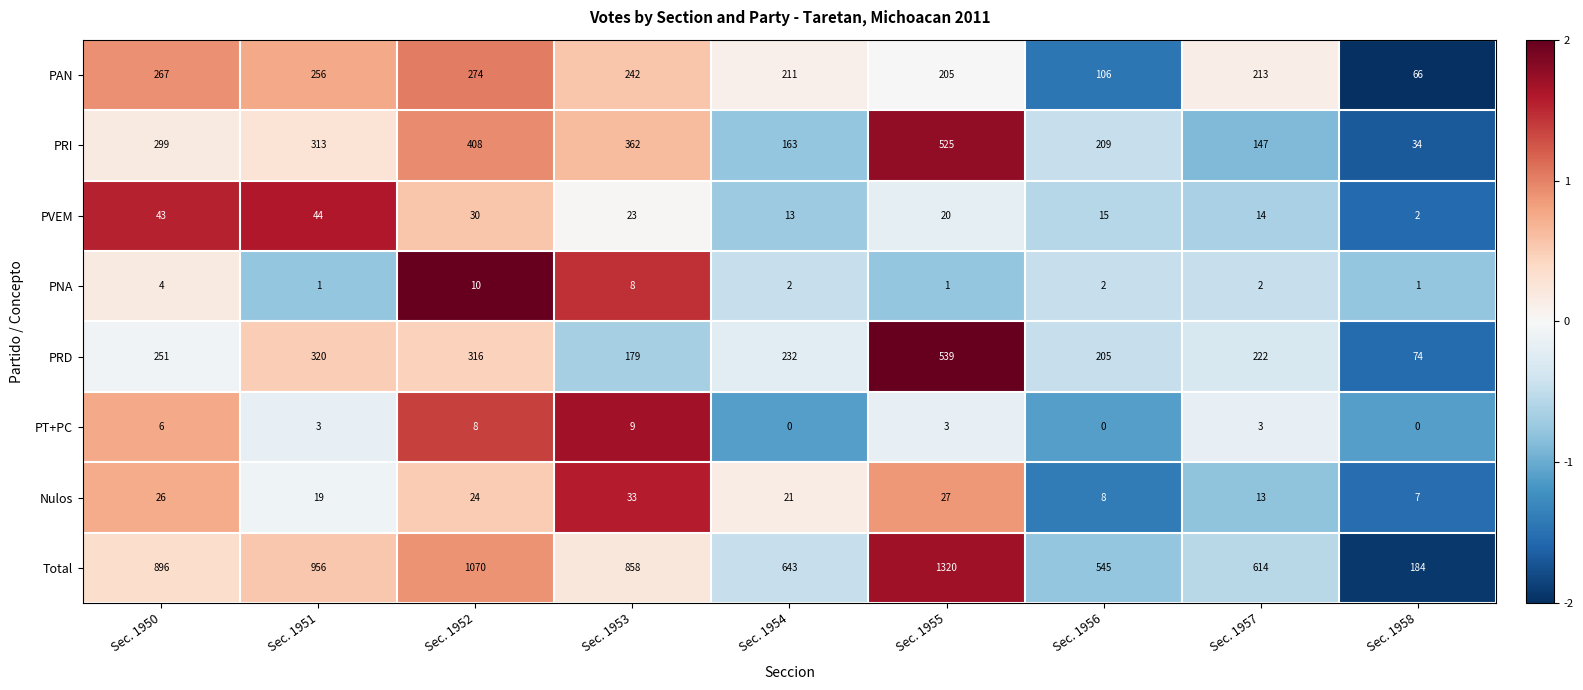

At which label does PNA first exceed 2?

Sec. 1950